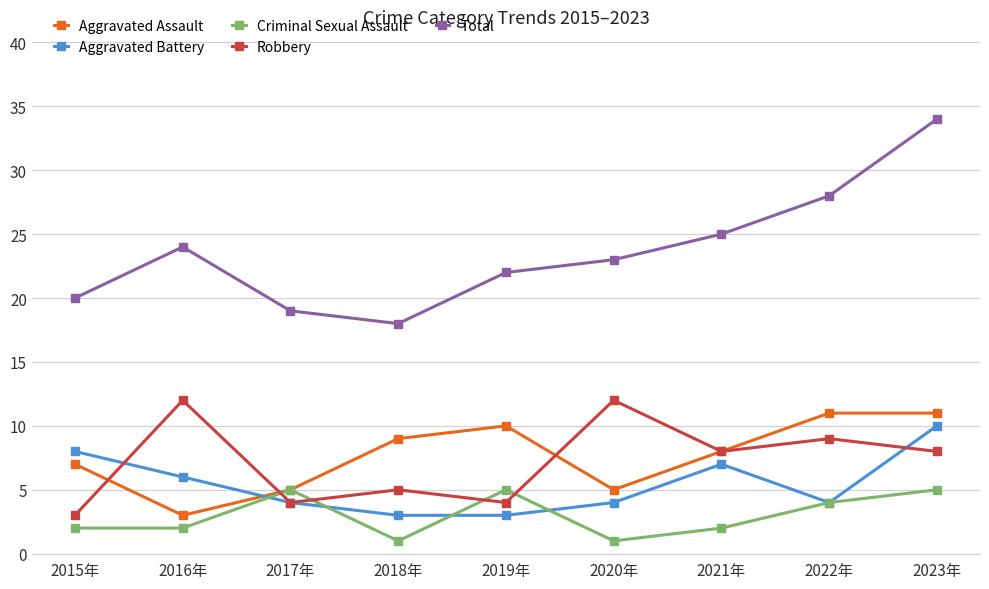

What is the difference between the Aggravated Battery values at 2023年 and 2018年?

7